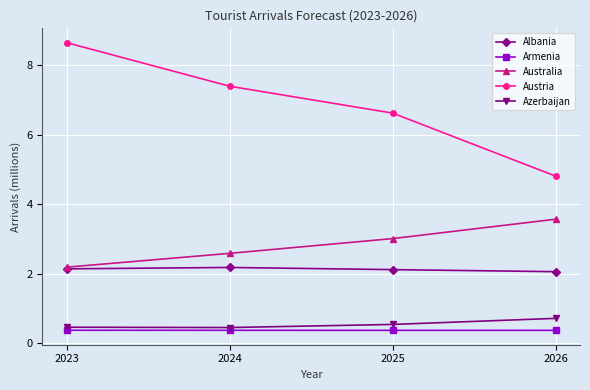

Rank the series at 2026 from highest to lowest value.

Austria, Australia, Albania, Azerbaijan, Armenia